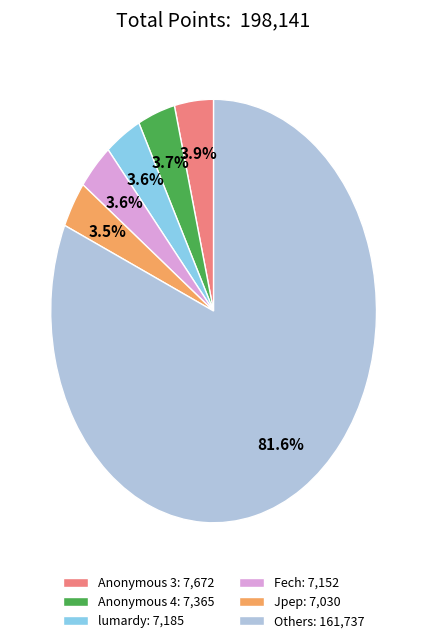

Is there a majority slice in this chart?

Yes